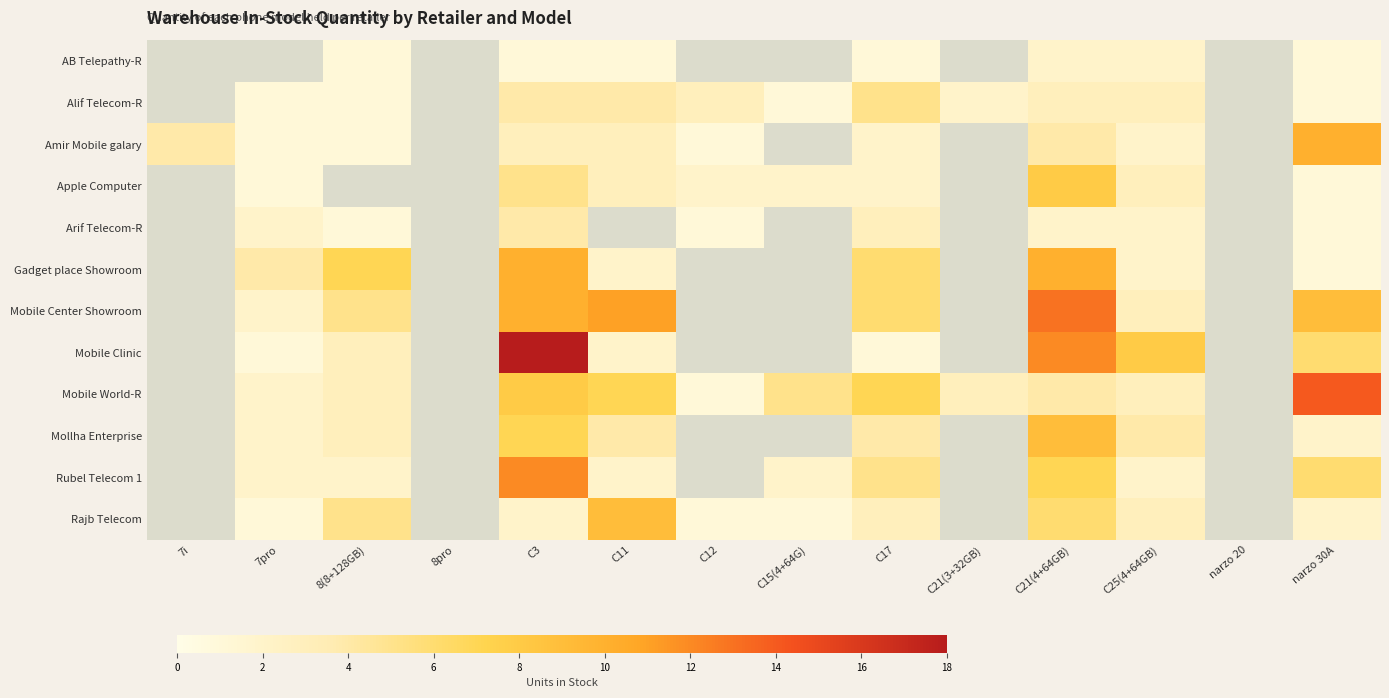

Rank the series at C21(4+64GB) from lowest to highest value.

AB Telepathy-R, Arif Telecom-R, Alif Telecom-R, Amir Mobile galary, Mobile World-R, Rajb Telecom, Rubel Telecom 1, Apple Computer, Mollha Enterprise, Gadget place Showroom, Mobile Clinic, Mobile Center Showroom